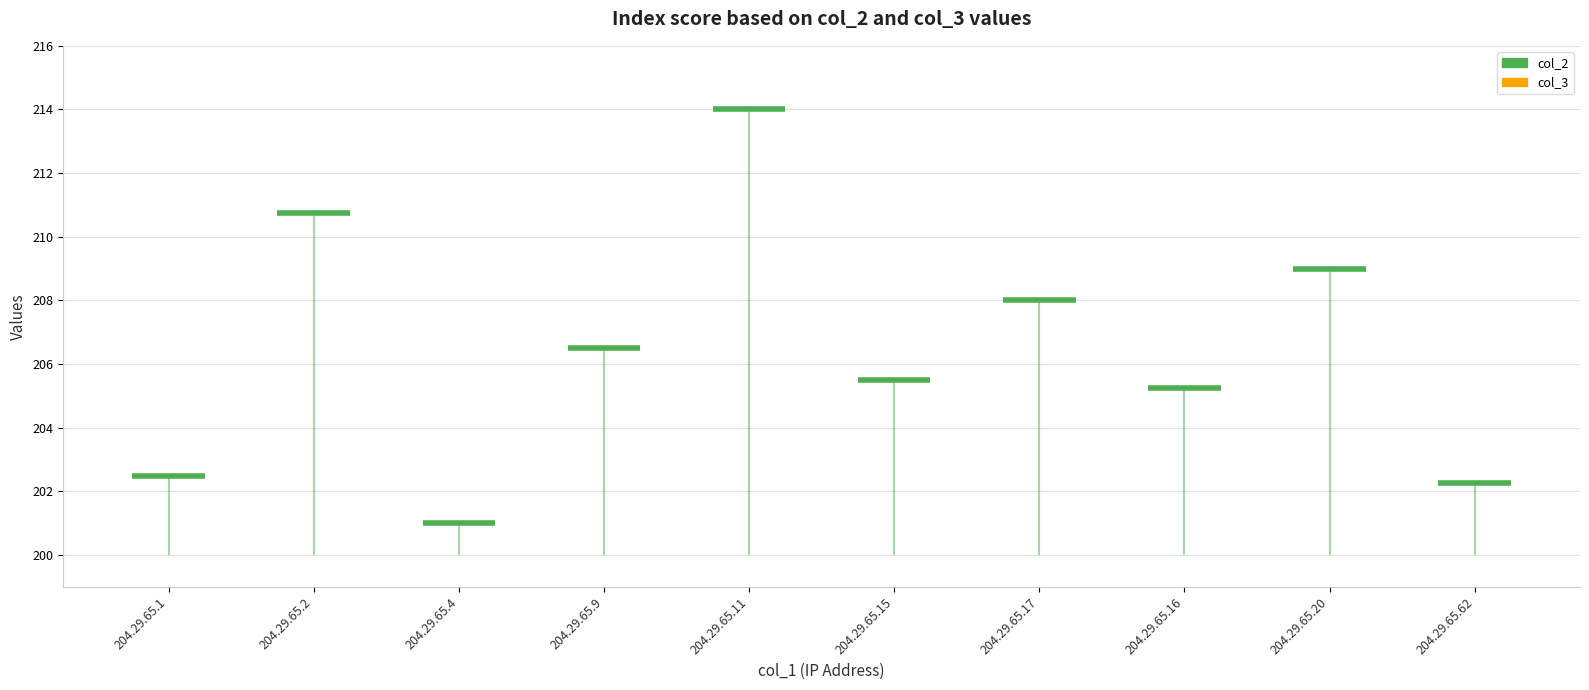

What is the difference between the col_2 values at 204.29.65.62 and 204.29.65.2?

8.5